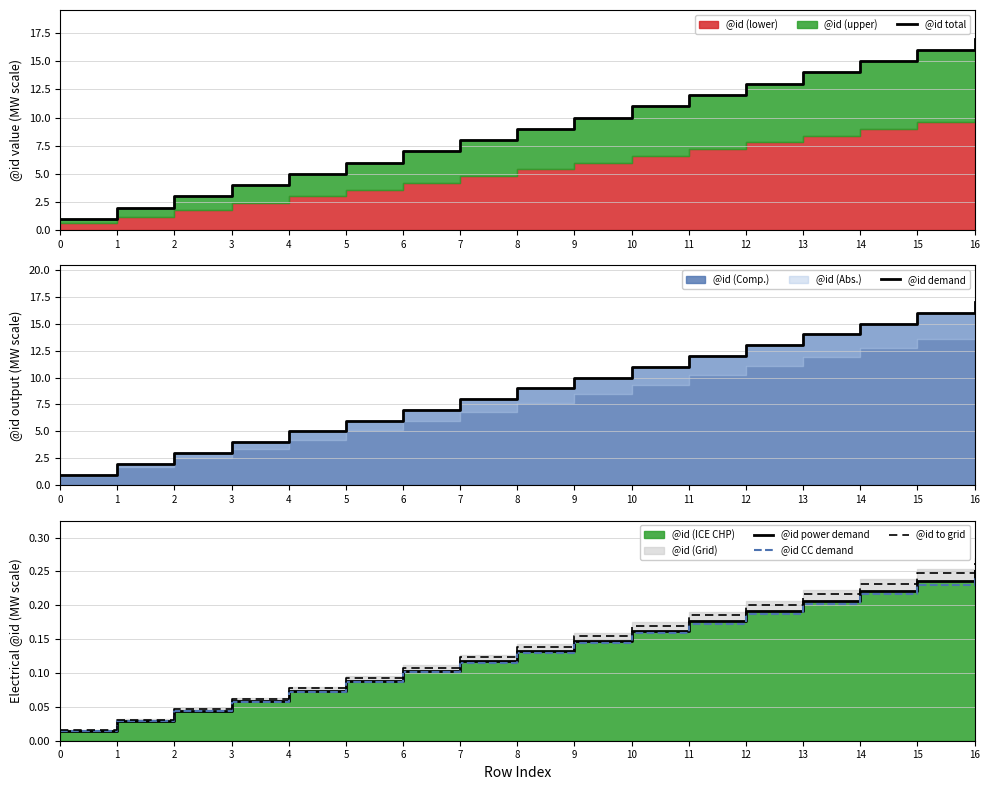

True or false: @id to grid and @id total intersect in this chart.

False